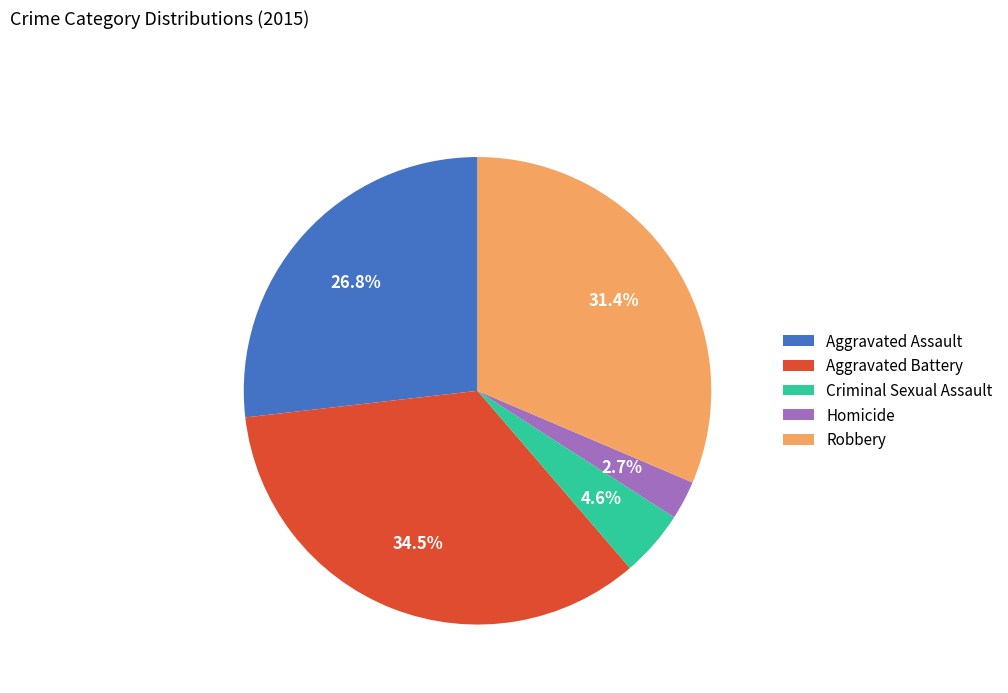

Does Robbery account for over 50% of the chart?

No